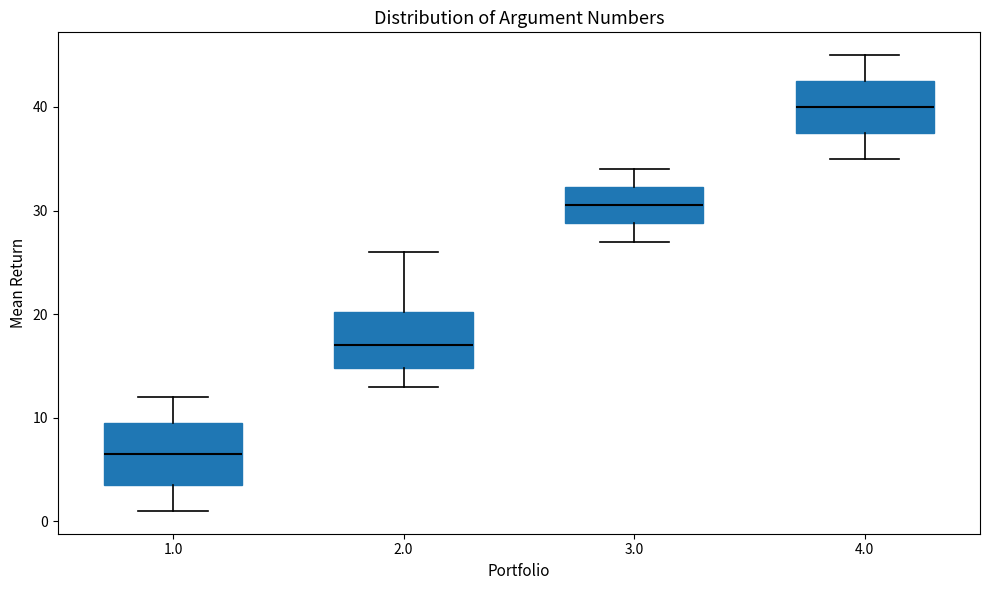

Which box's median line is the lowest?

1.0